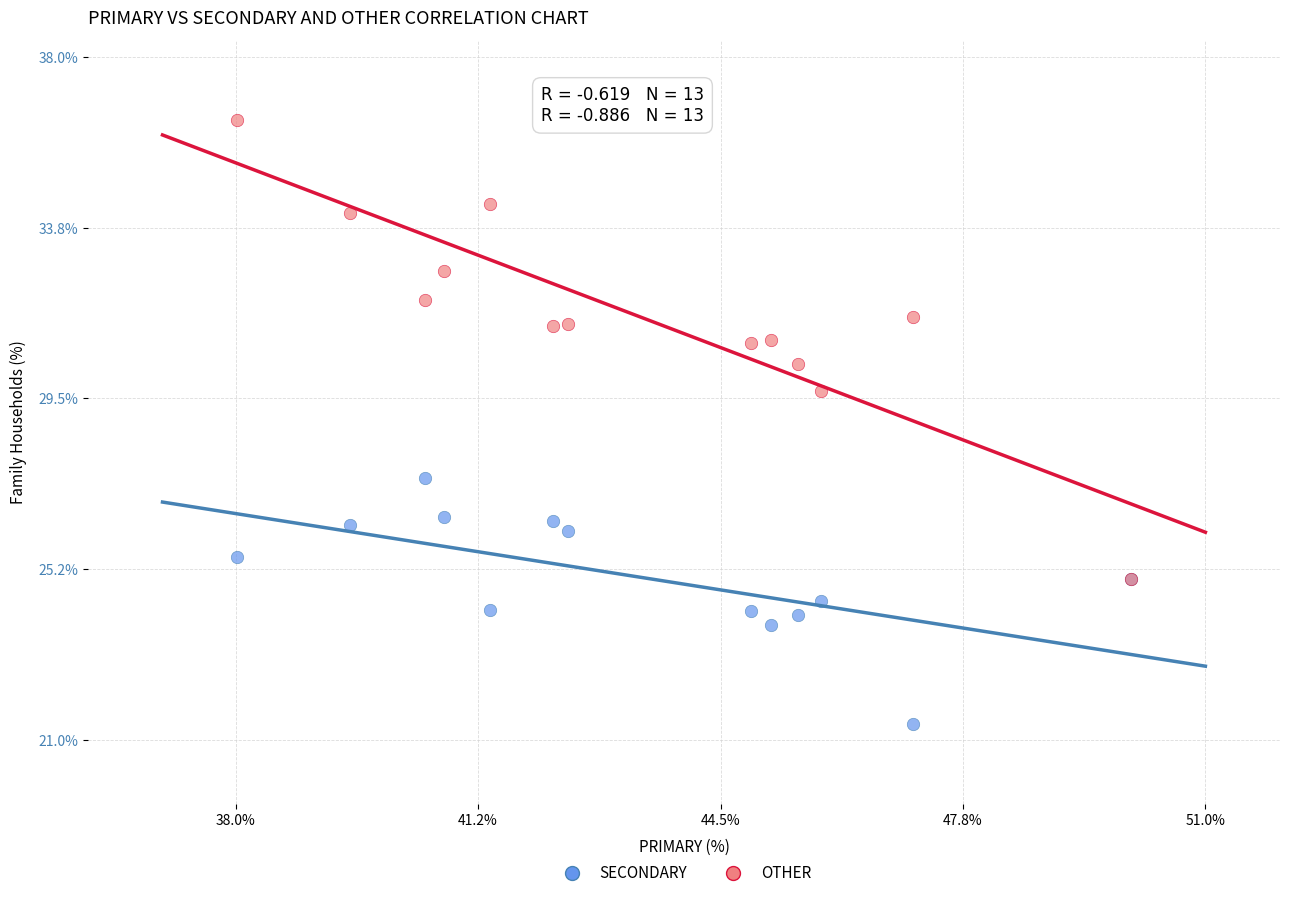

Across all series, what Y value is closest to 28?

27.5